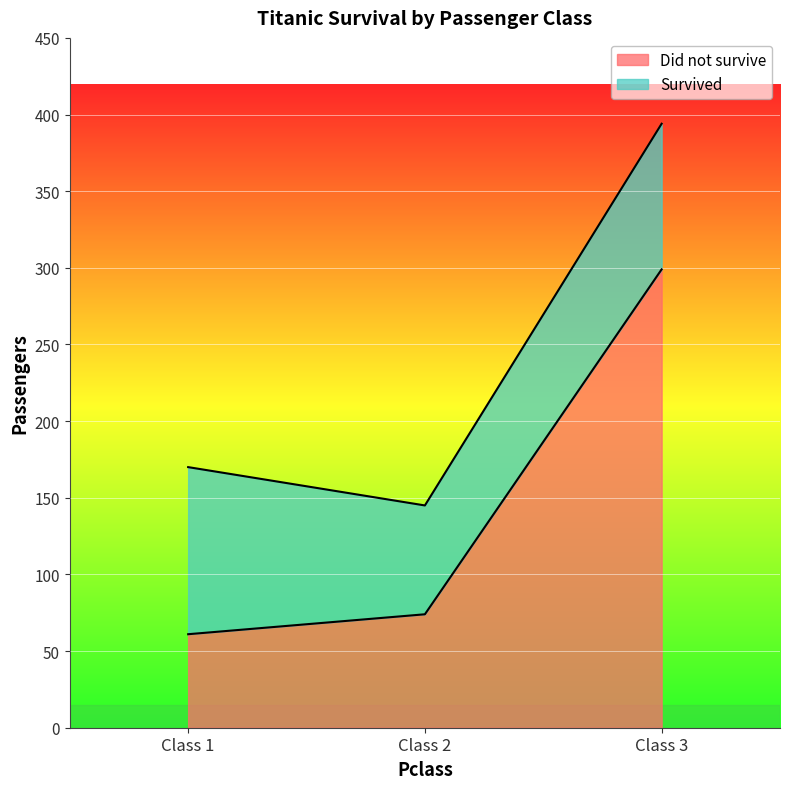

Reading left to right, what are all the values shown in this chart?

61	74	299